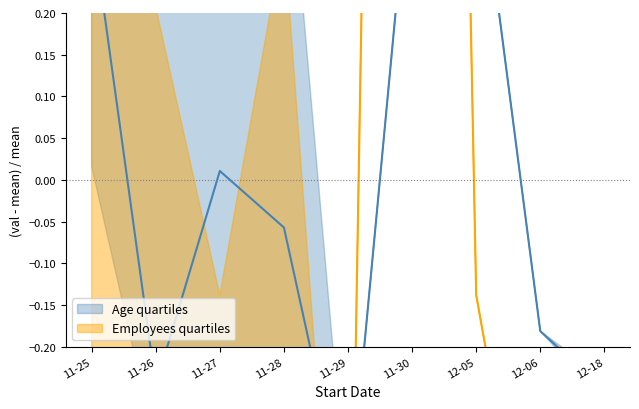

What is the label of the 8th point from the left?

12-06